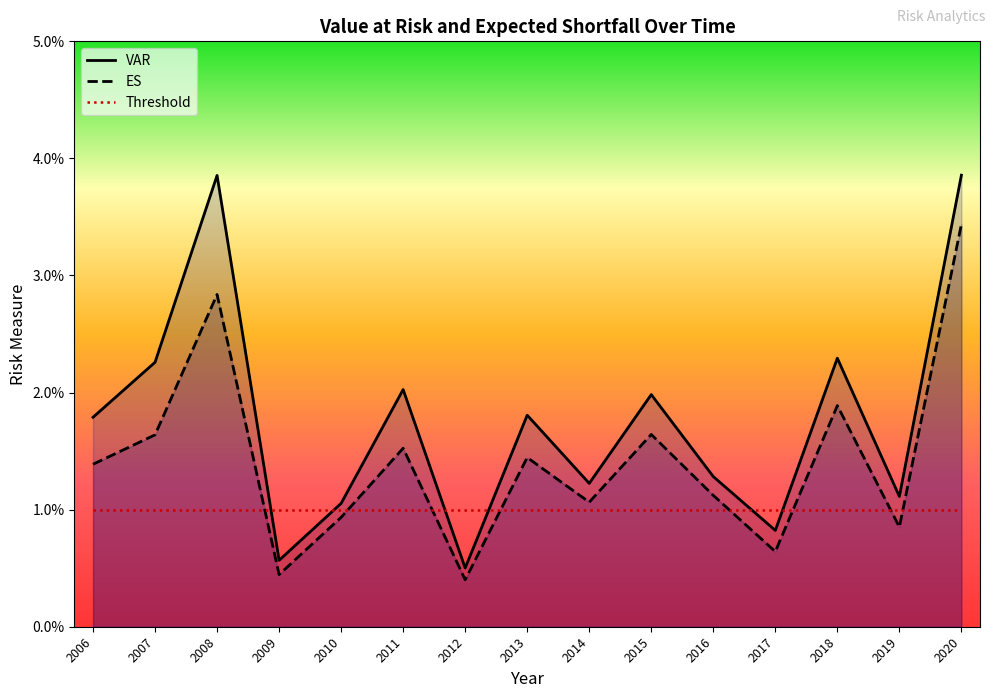

Does the chart have visible grid lines?

No